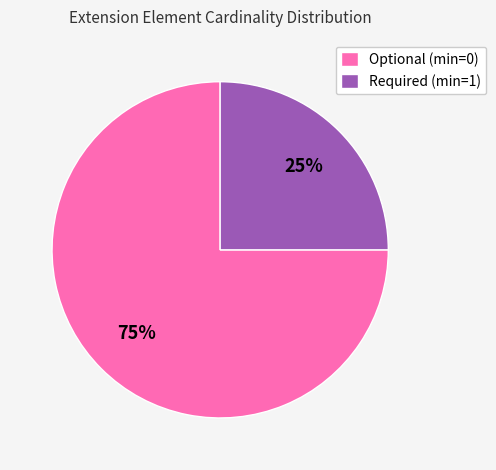

Is there any slice that represents more than half of the pie?

Yes